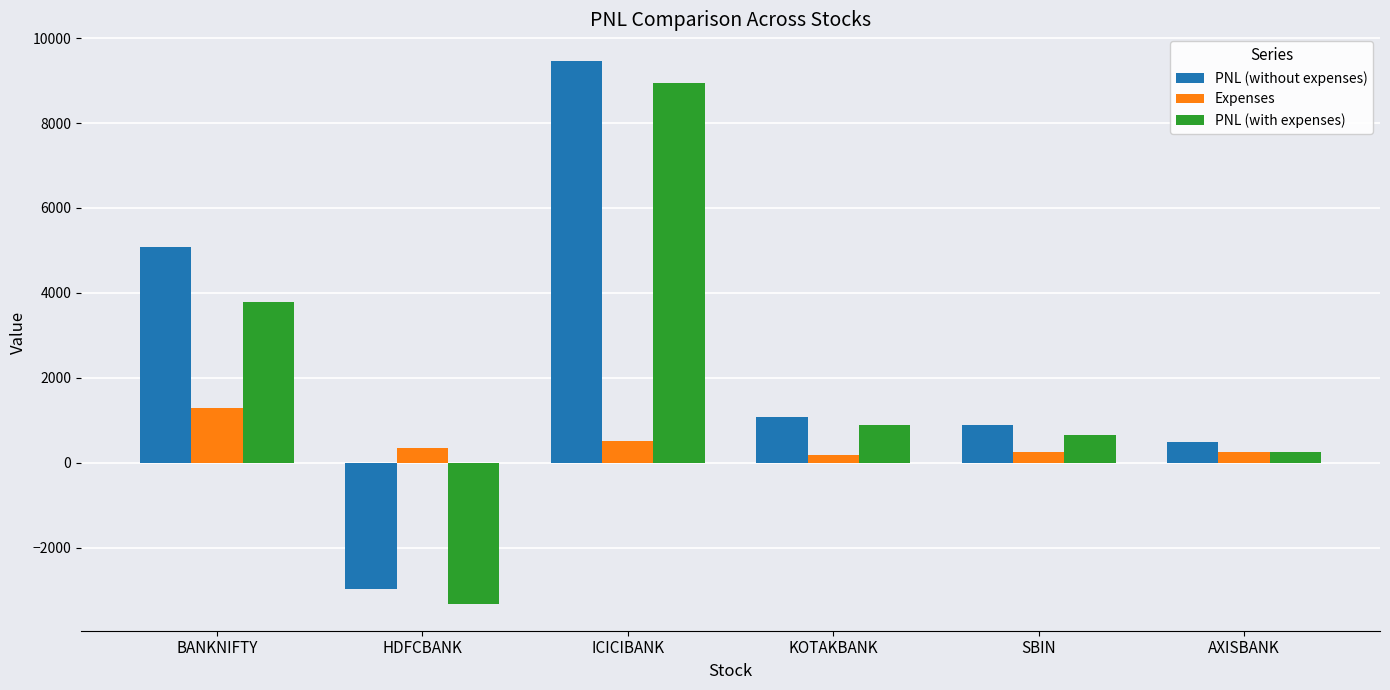

Is it true that PNL (with expenses) equals 1062.7 at BANKNIFTY?

False